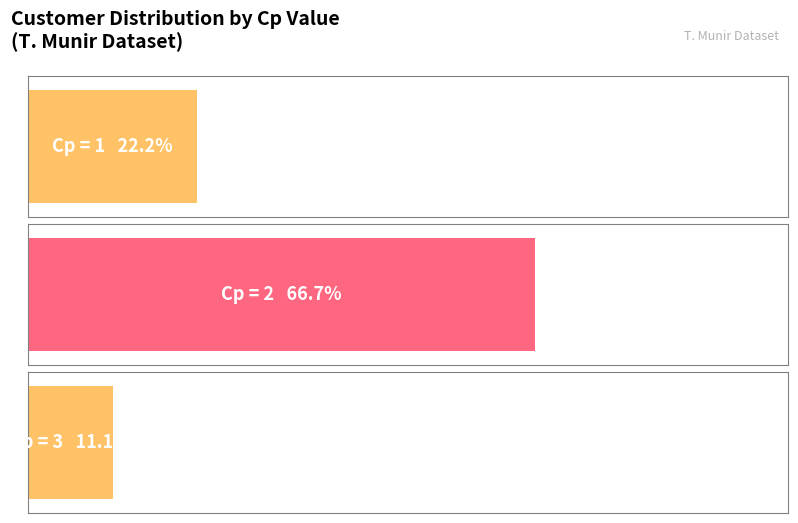

Rank the categories by value from lowest to highest.

Cp_3, Cp_1, Cp_2